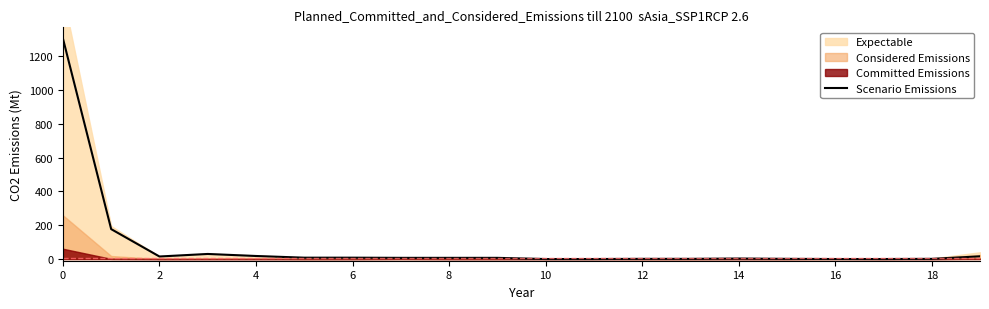

What is the maximum value for Scenario Emissions?

1306